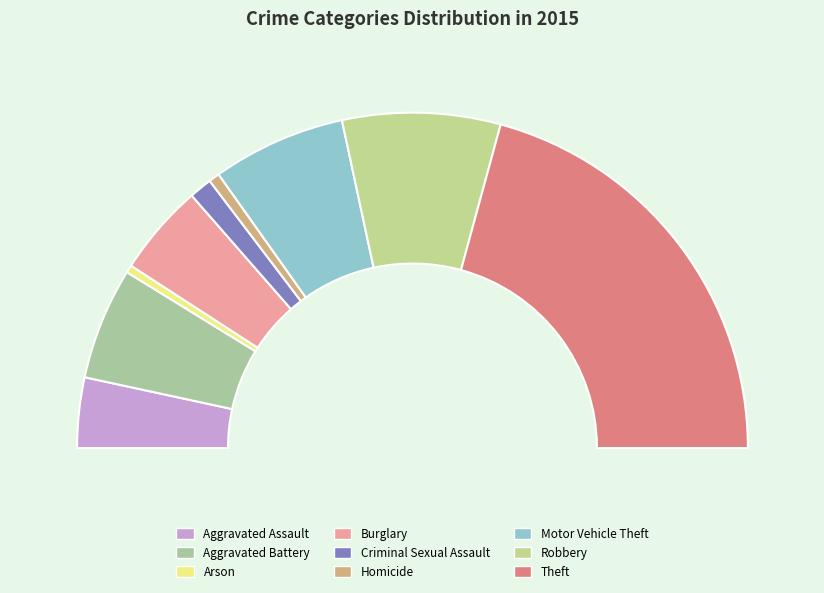

How much of the chart is everything except Theft?

58.5%